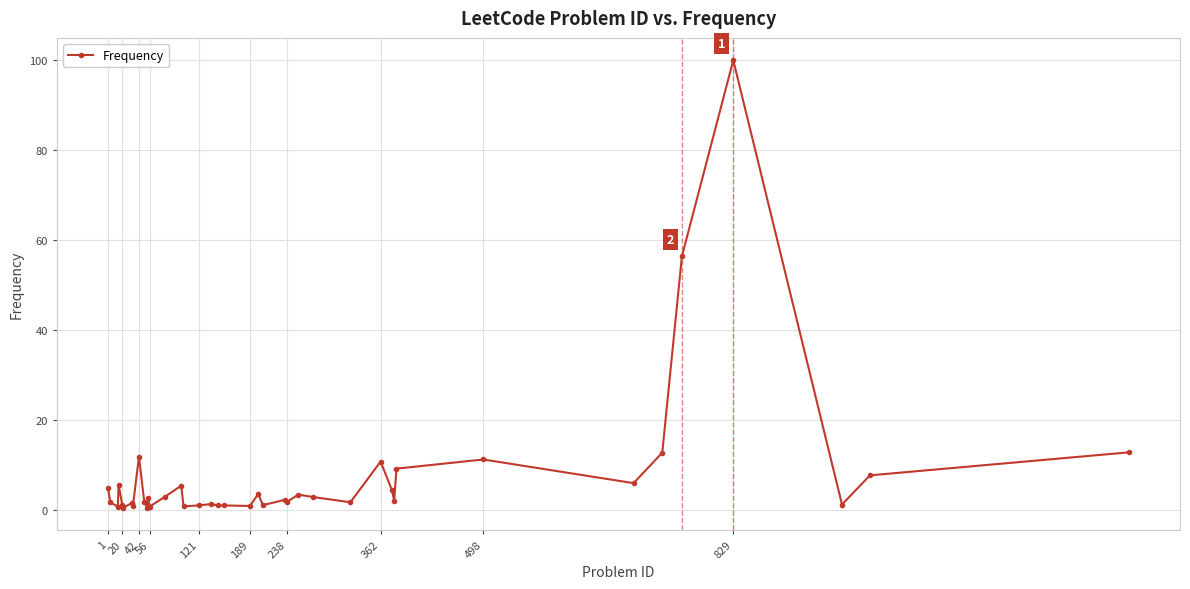

What is the sum of all values?

297.7